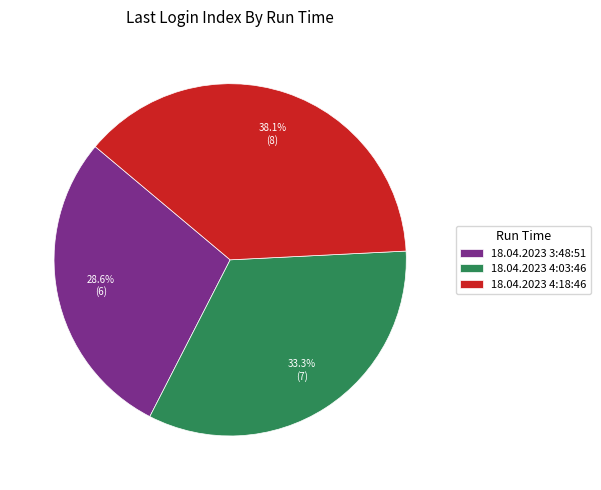

Does any single category account for the majority?

No